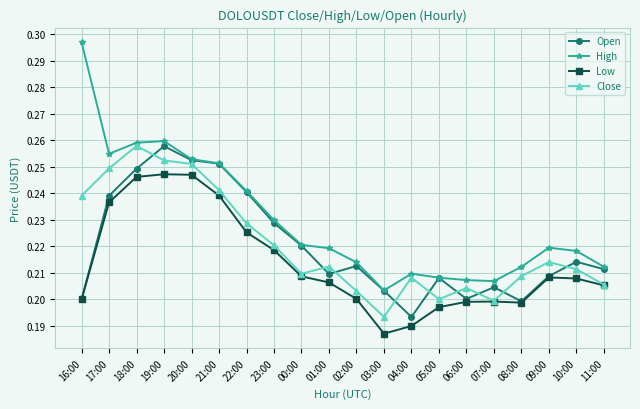

Which series has the largest total across all categories?

High